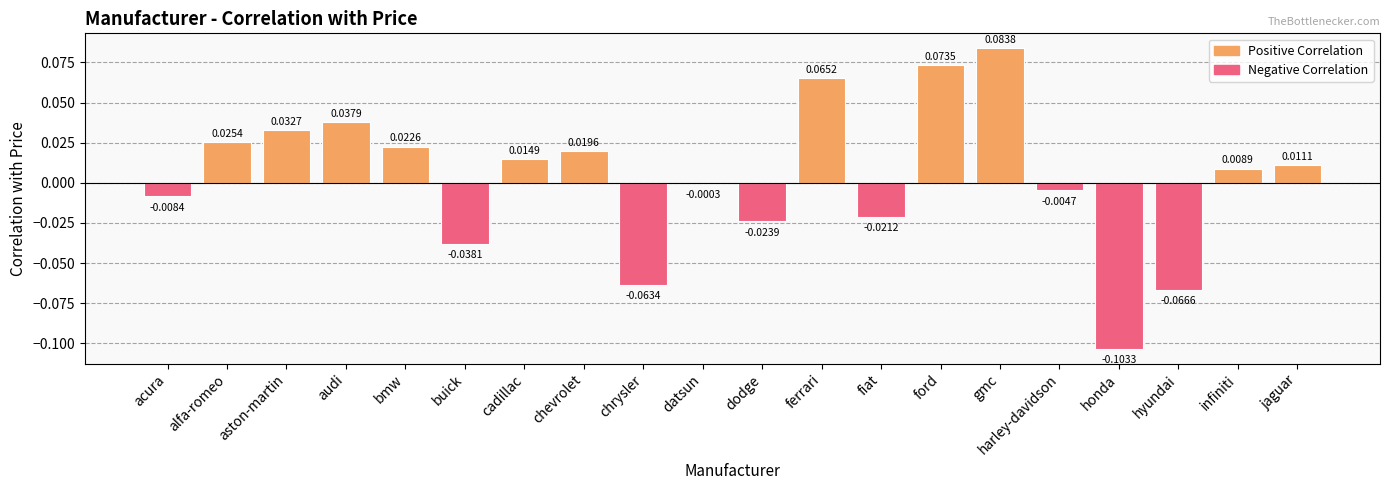

Which label corresponds to the largest value in the chart?

gmc